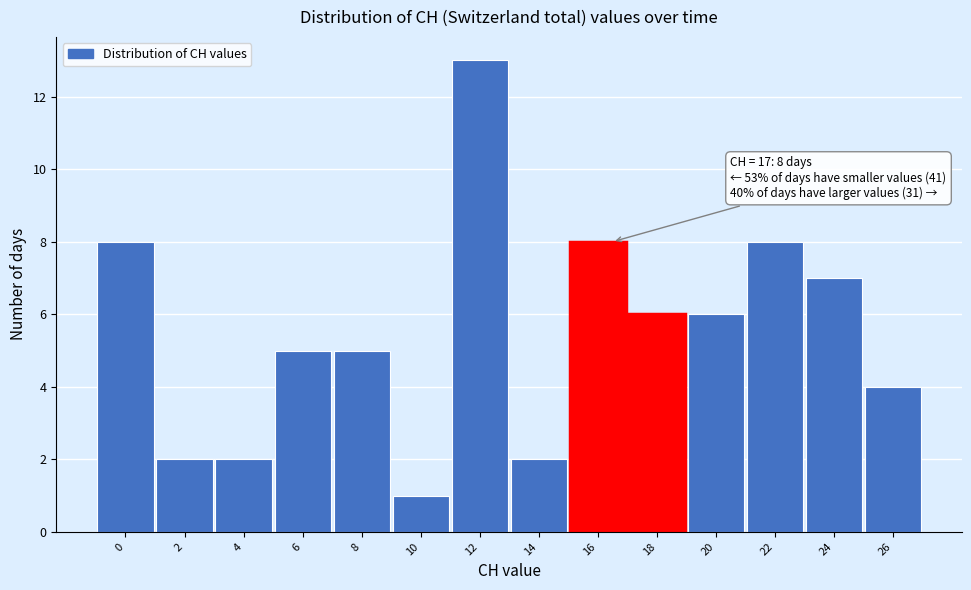

Reading left to right, list all the values displayed in this chart.

0=8	2=2	4=2	6=5	8=5	10=1	12=13	14=2	16=8	18=6	20=6	22=8	24=7	26=4